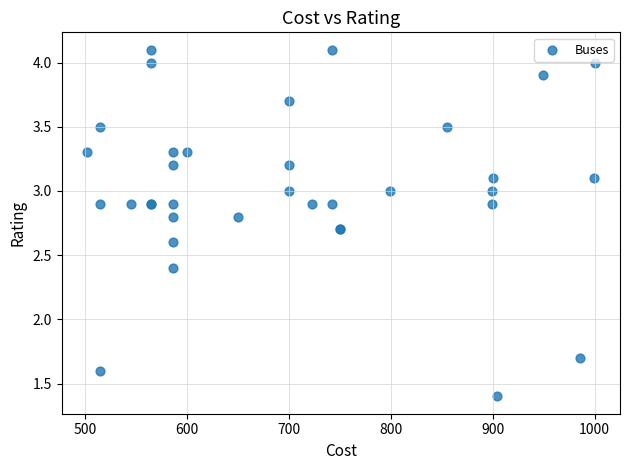

What Y value in the scatter plot is closest to 2?

1.7